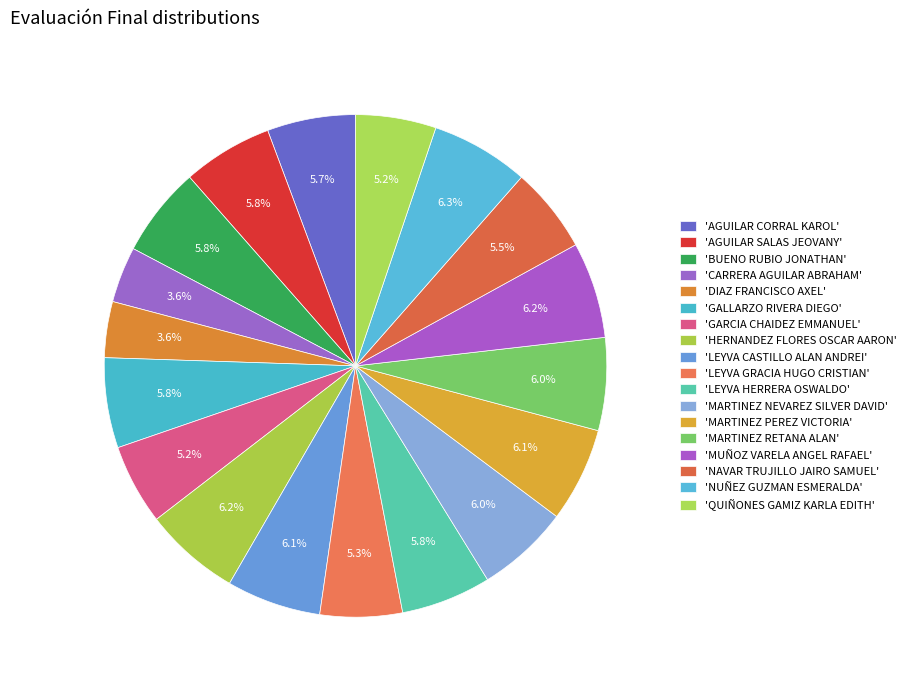

How many slices are in this pie chart?

18